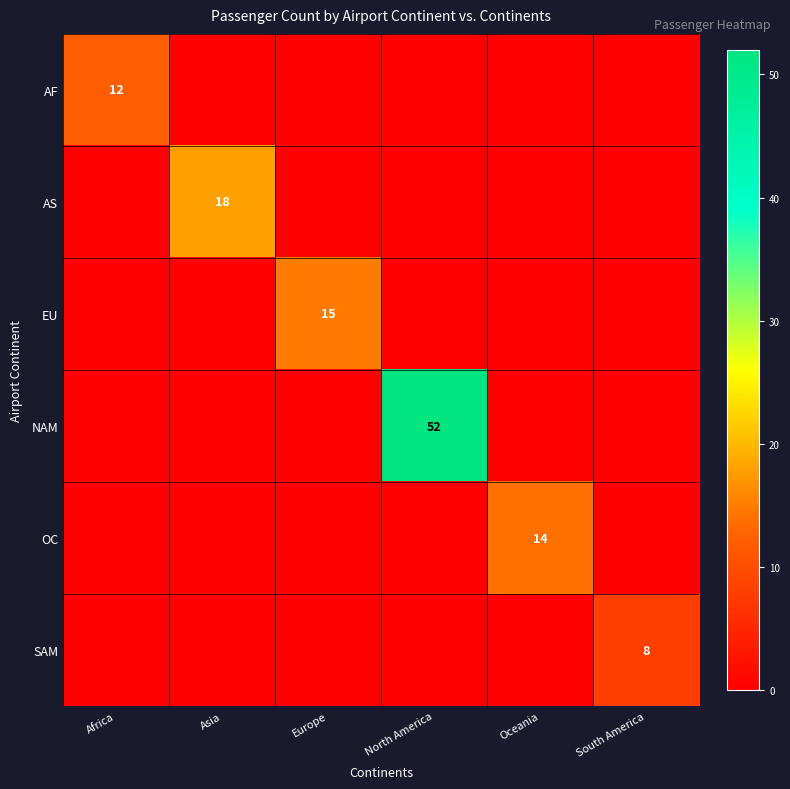

What is the total value across all series at North America?

52